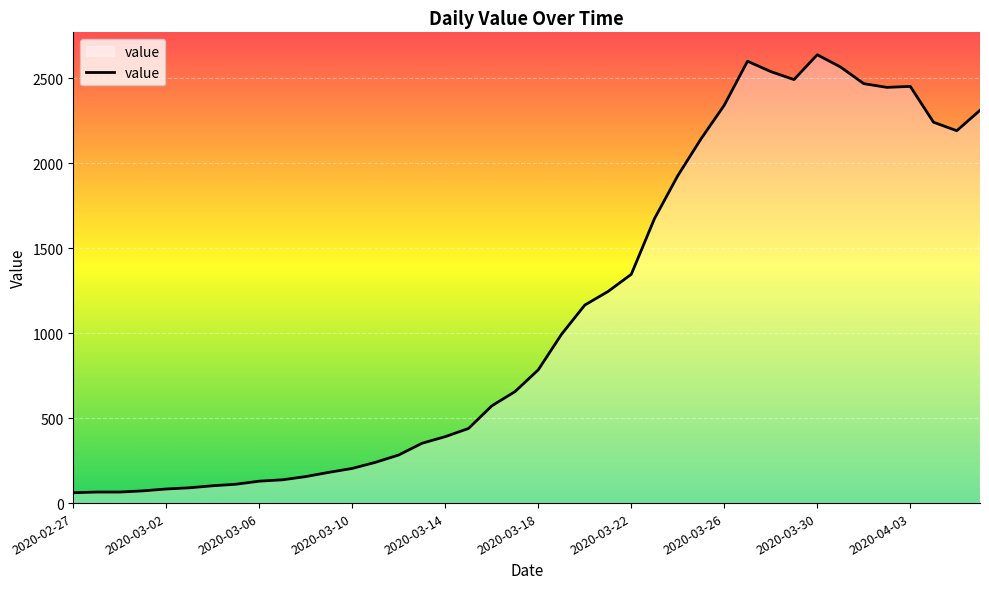

How many values are below 784?

20